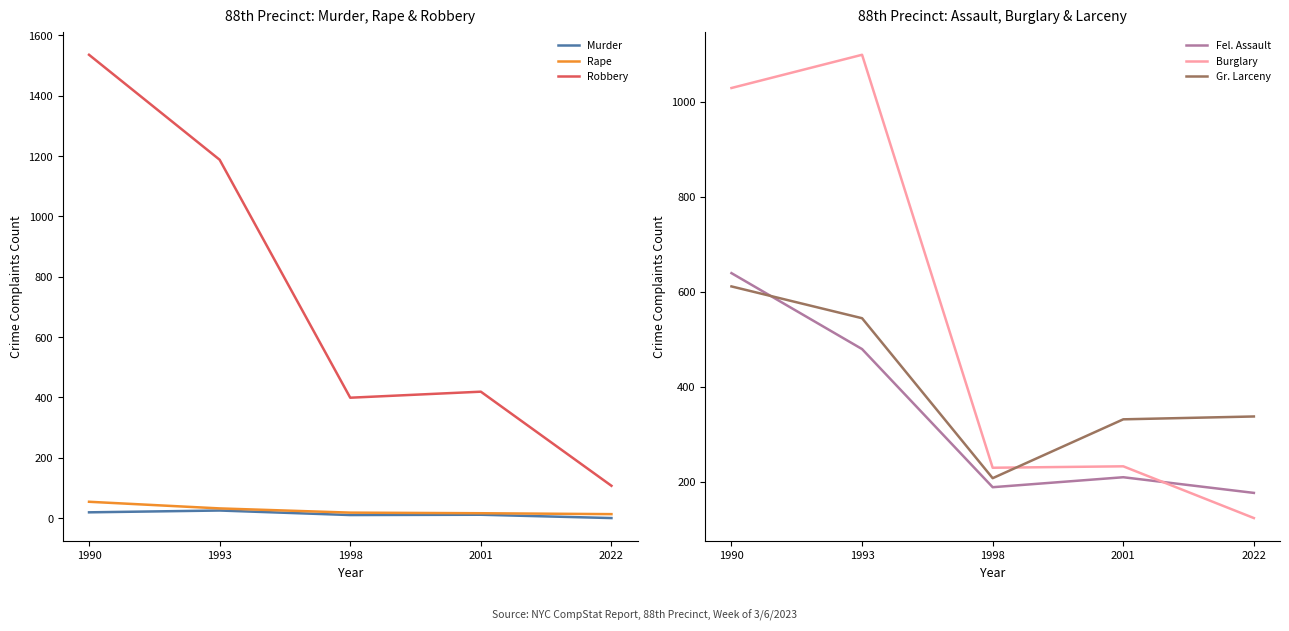

Which has a higher value, 1990 or 1998?

1990